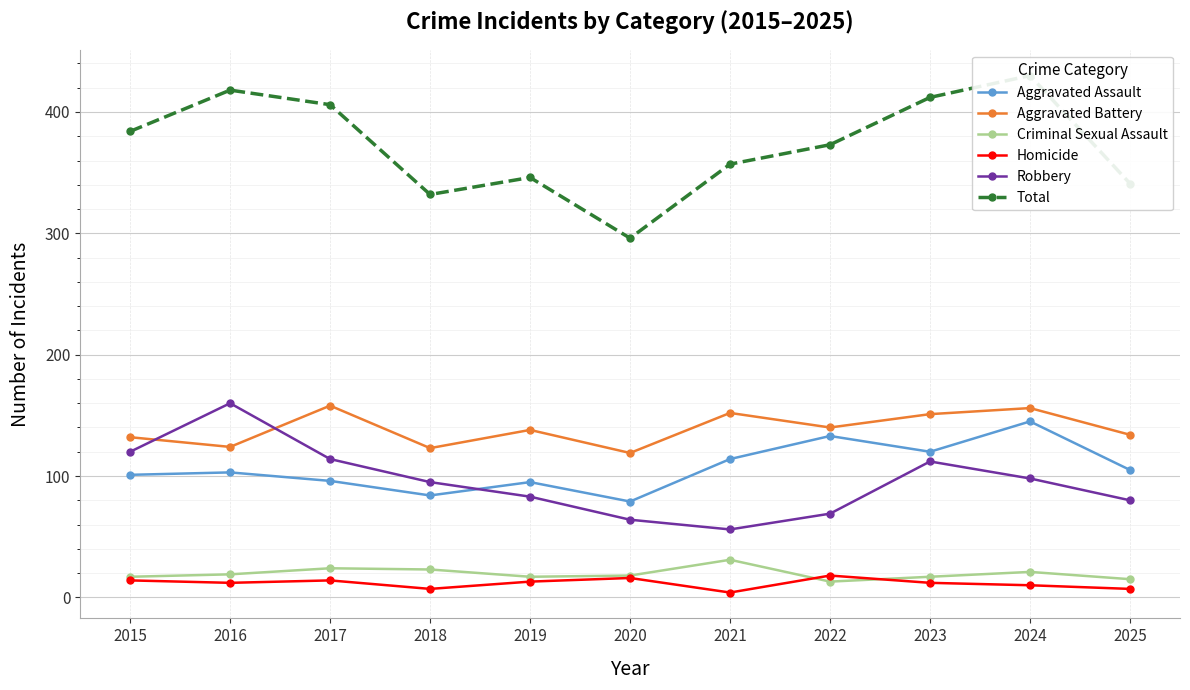

True or false: Aggravated Assault and Homicide intersect in this chart.

False